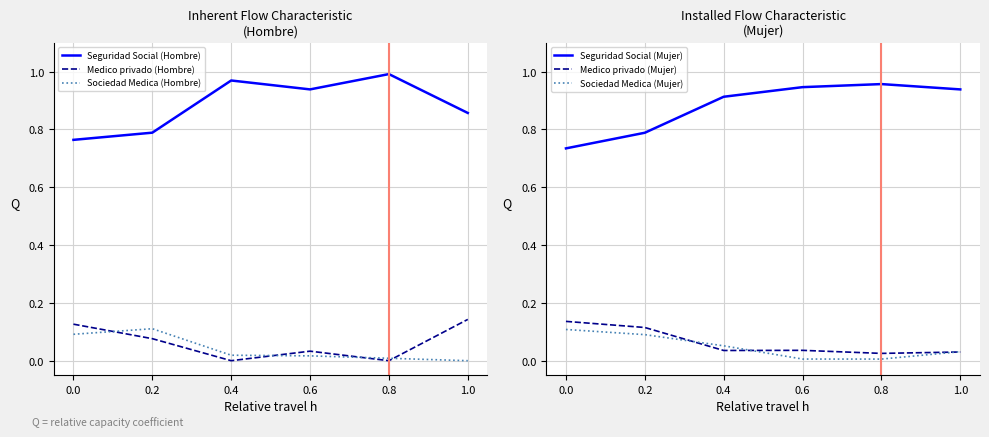

Which series has the largest total across all categories?

Seguridad Social (Hombre)